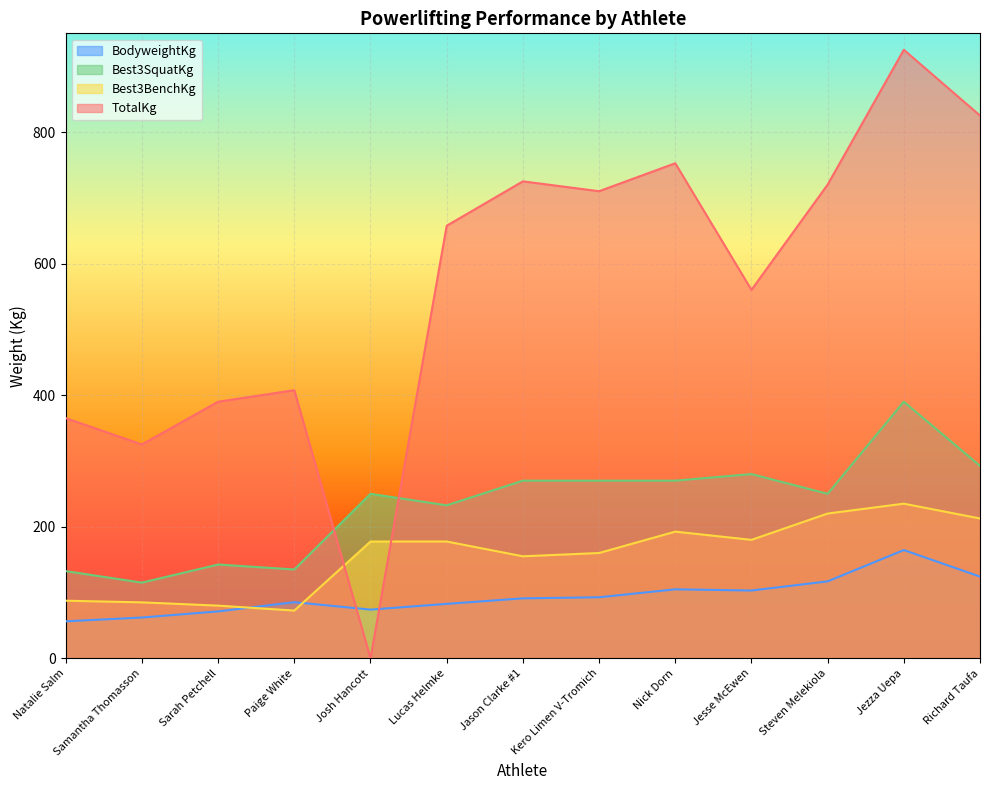

True or false: Best3SquatKg and BodyweightKg cross at least once.

False